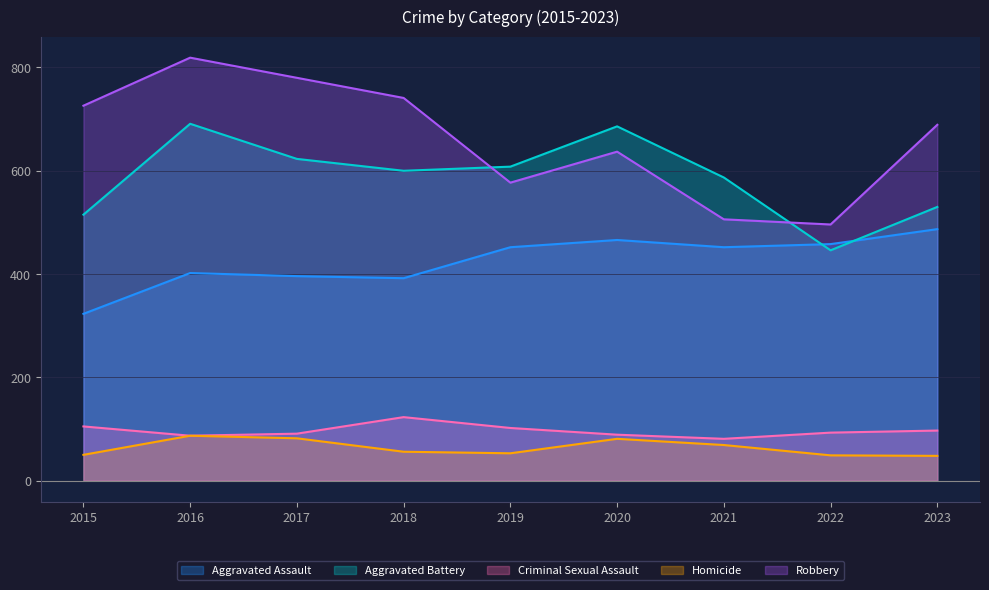

The value of Robbery at 2017 is 297. True or false?

False